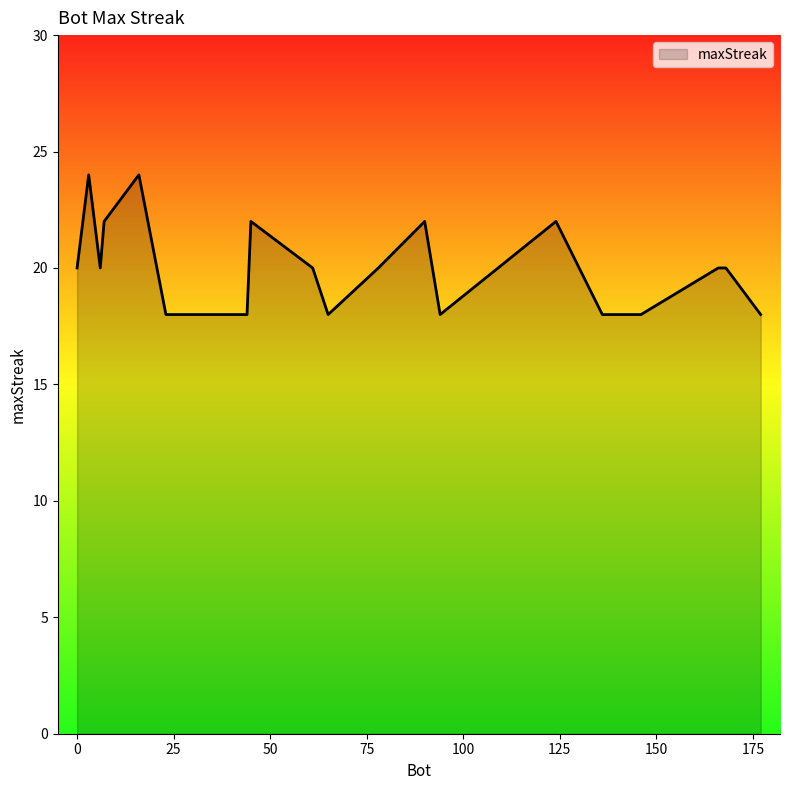

What is the greatest value displayed?

24